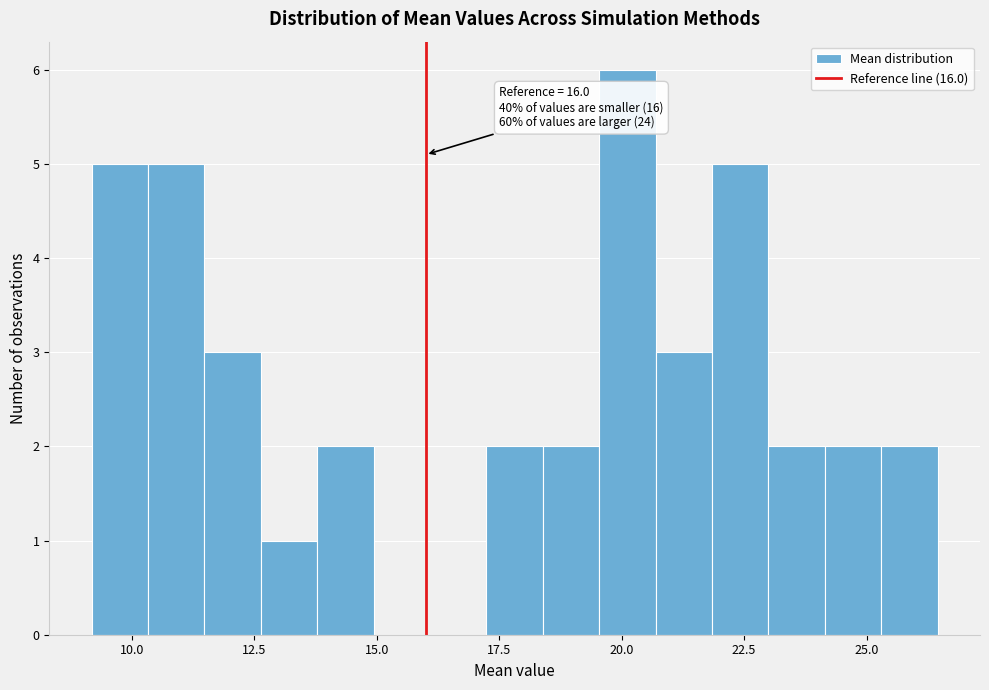

Around what value on the x-axis is the tallest bar? Give the approximate position of its centre, as read against the axis.

20.0